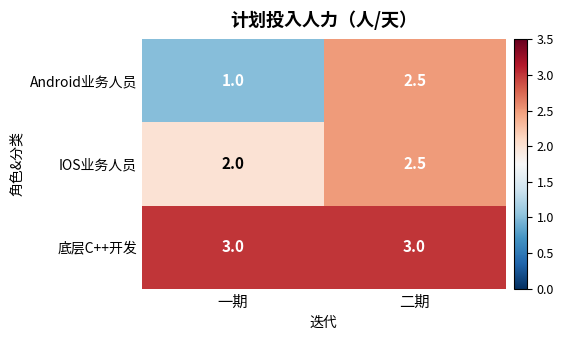

Rank the series by their average value, from lowest to highest.

Android业务人员, IOS业务人员, 底层C++开发